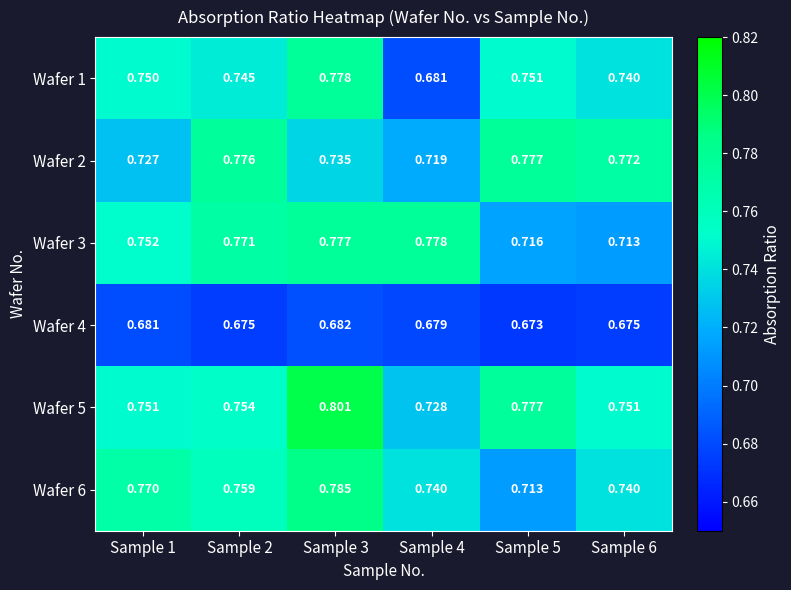

Which label corresponds to the largest value in the chart?

Sample 3